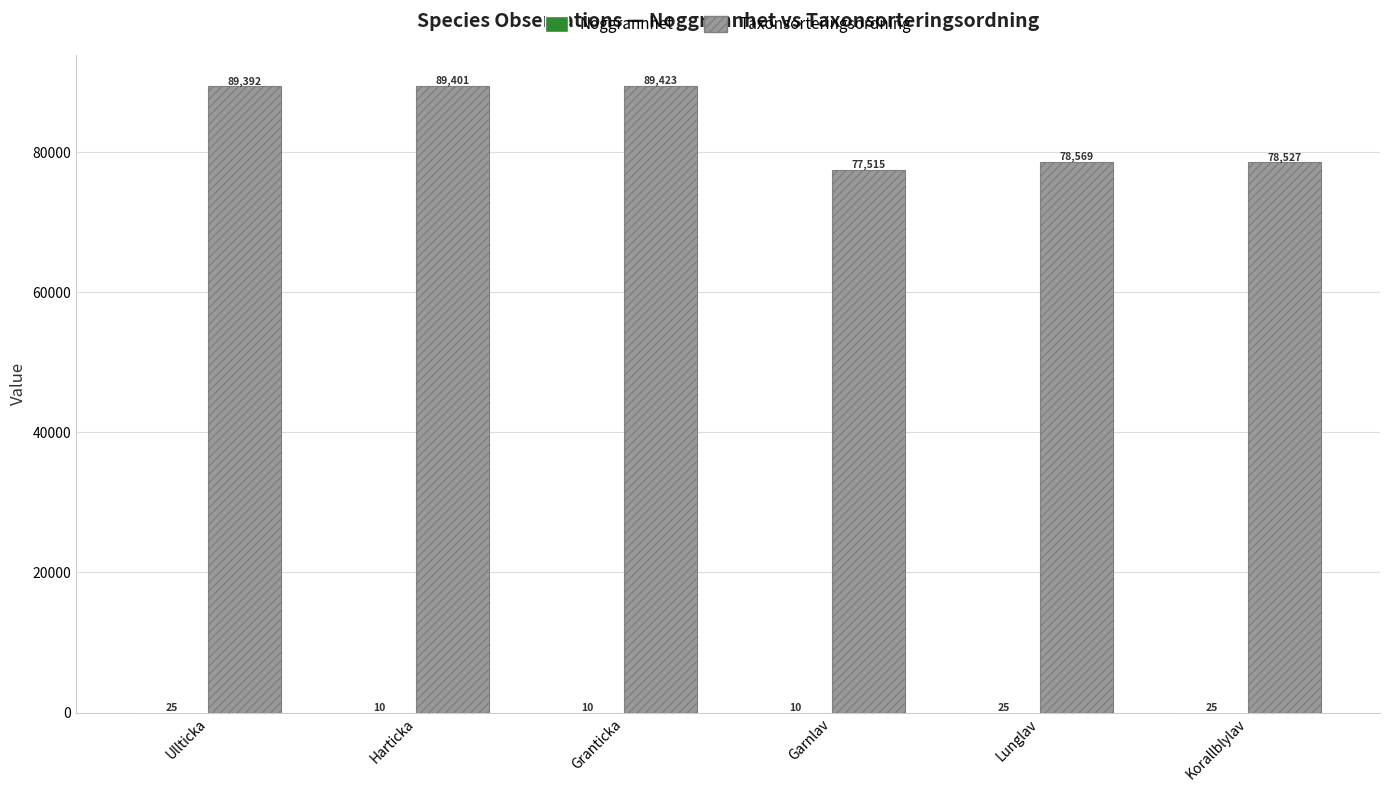

What is the total value across all series at Lunglav?

78594